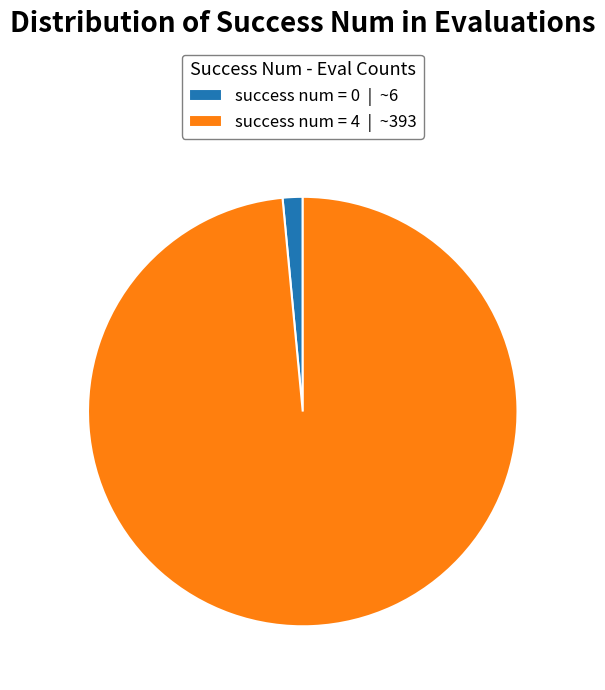

Which has a higher value, success num = 4 | ~393 or success num = 0 | ~6?

success num = 4 | ~393